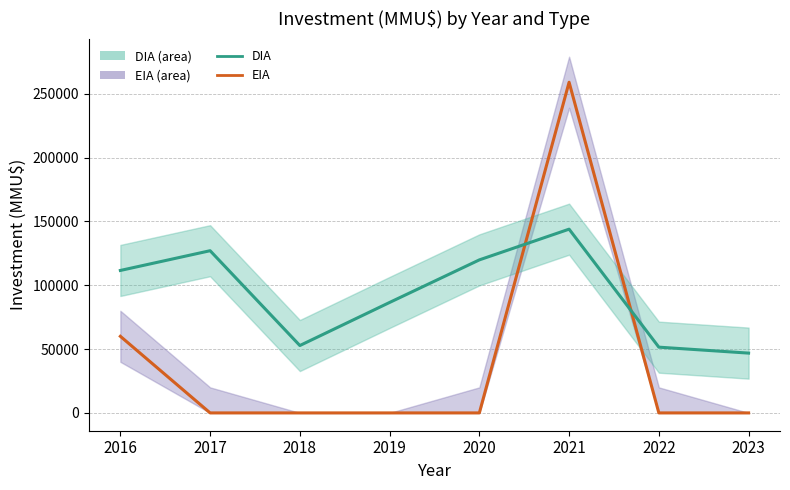

Where do DIA and EIA first cross each other?

2020 and 2021